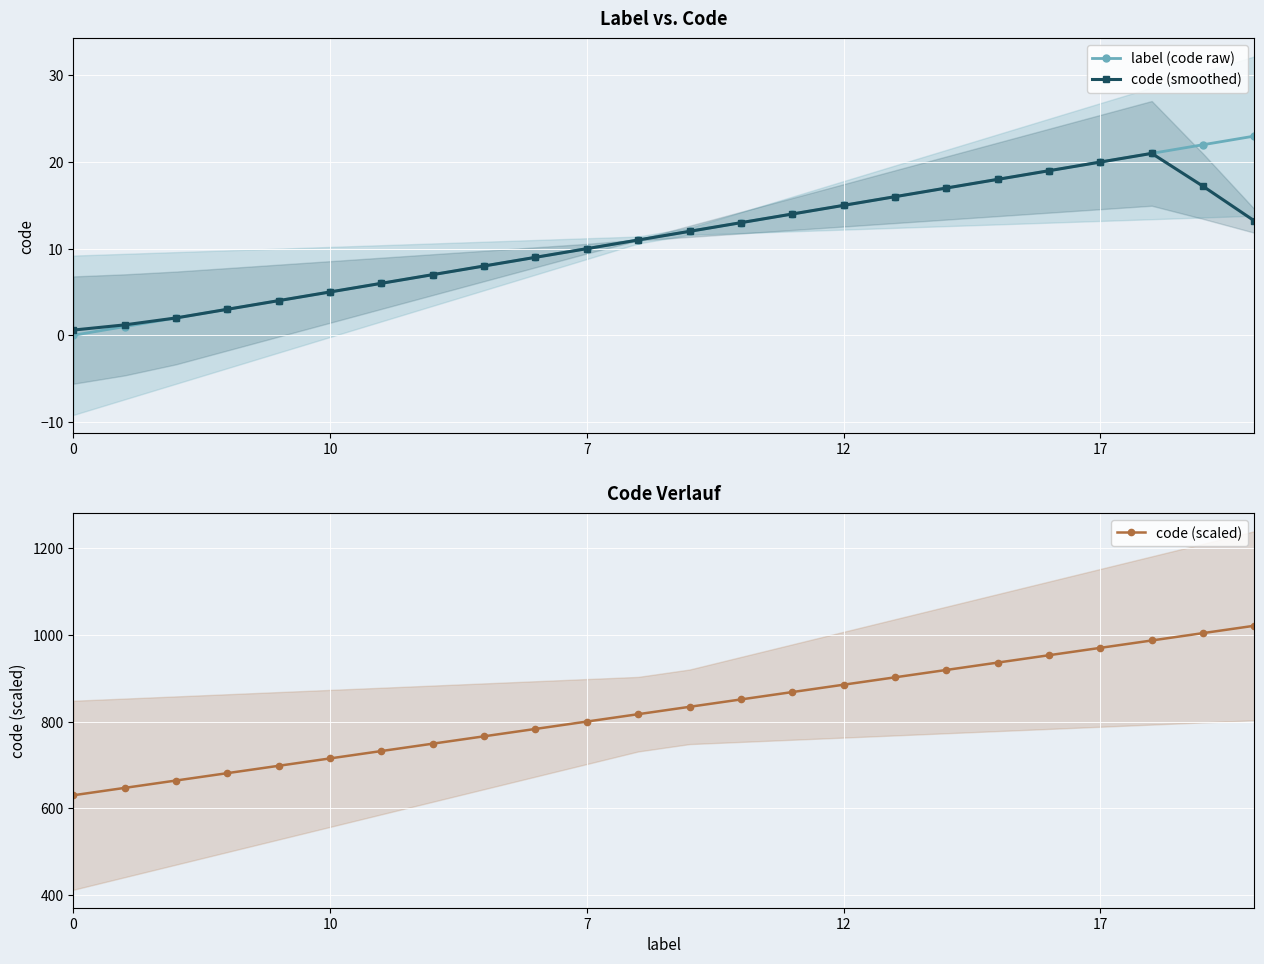

What is the spread (max minus min) of values at 16?

886.0